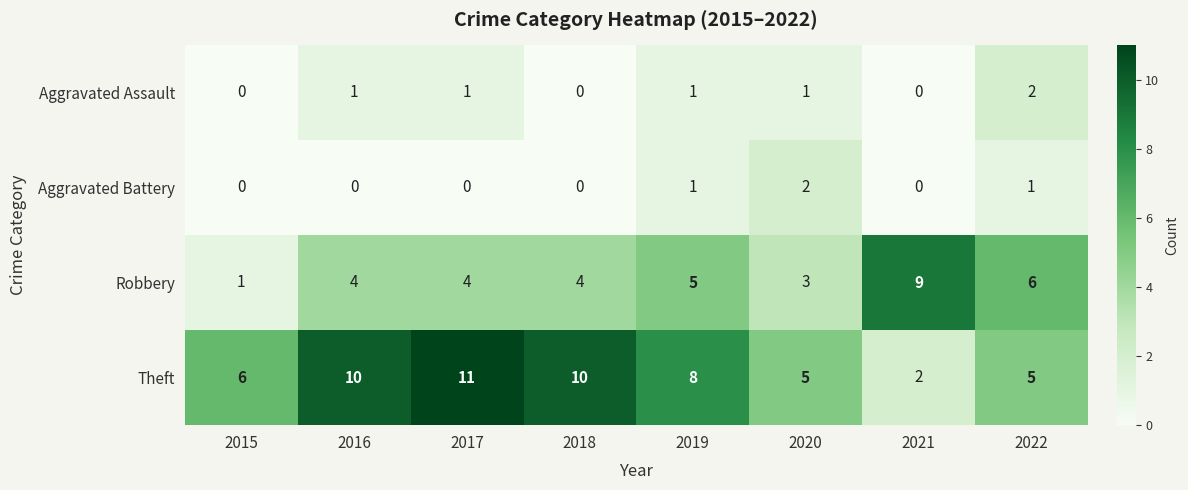

Read the Robbery value at 2022.

6